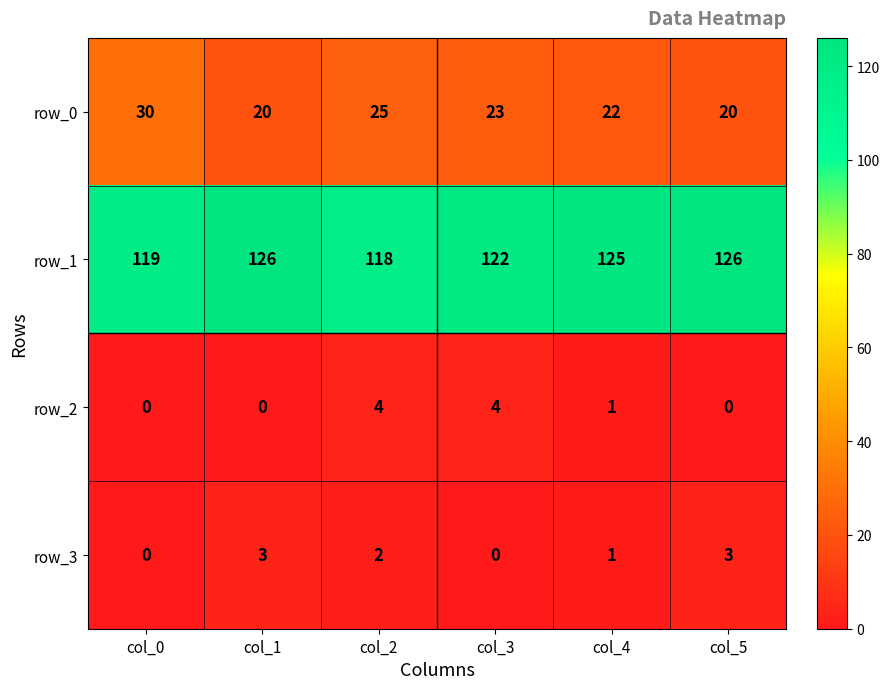

Reading right to left, list all the values displayed in this chart.

row_0: col_5=20	col_4=22	col_3=23	col_2=25	col_1=20	col_0=30
row_1: col_5=126	col_4=125	col_3=122	col_2=118	col_1=126	col_0=119
row_2: col_5=0	col_4=1	col_3=4	col_2=4	col_1=0	col_0=0
row_3: col_5=3	col_4=1	col_3=0	col_2=2	col_1=3	col_0=0